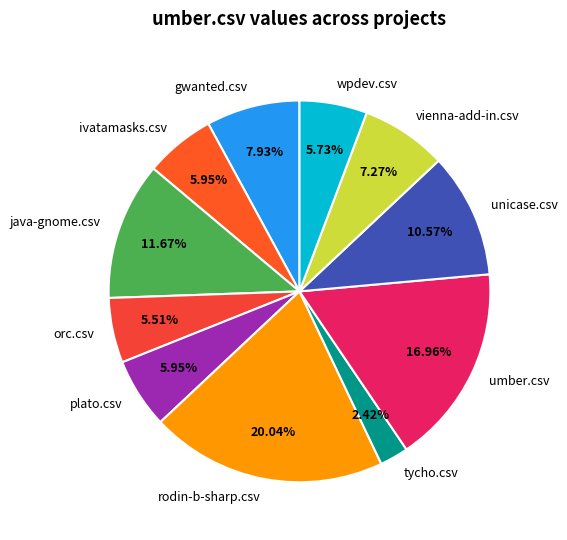

Is it true that ivatamasks.csv is 6% of the pie?

True